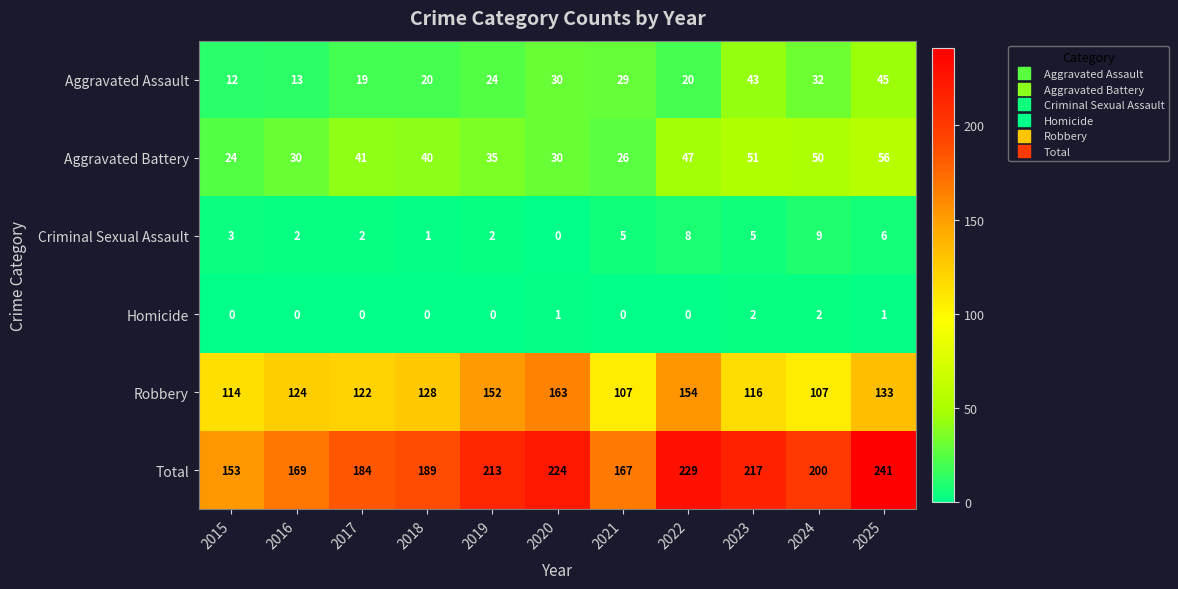

Count the number of categories in the chart.

11